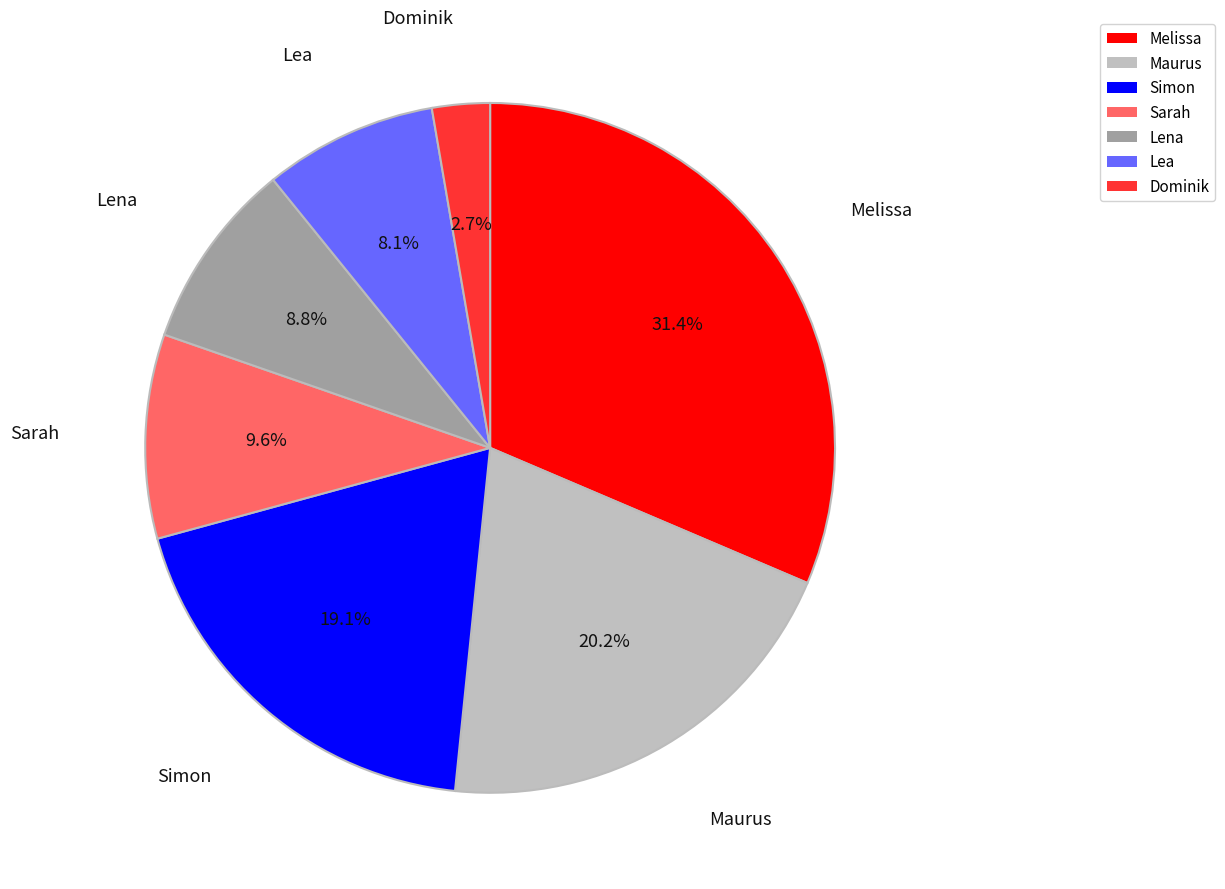

Which category has the smallest portion of the pie?

Dominik